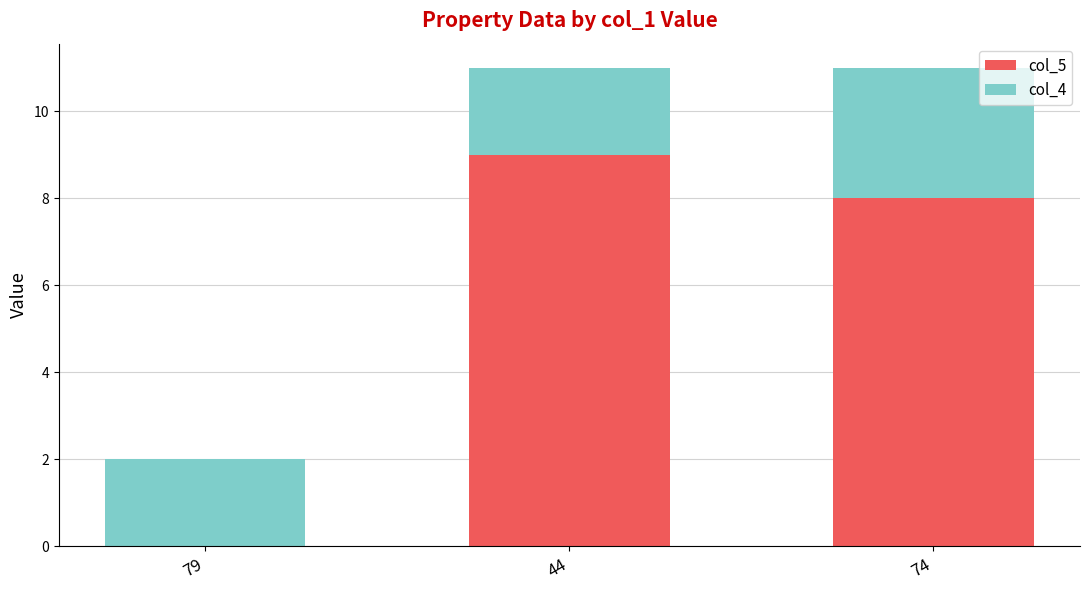

What is the sum of all col_5 values?

17